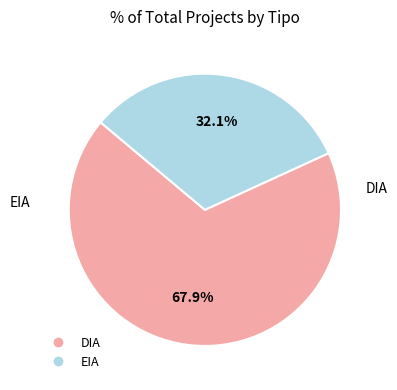

What percentage is the DIA slice, to the nearest percent?

68%